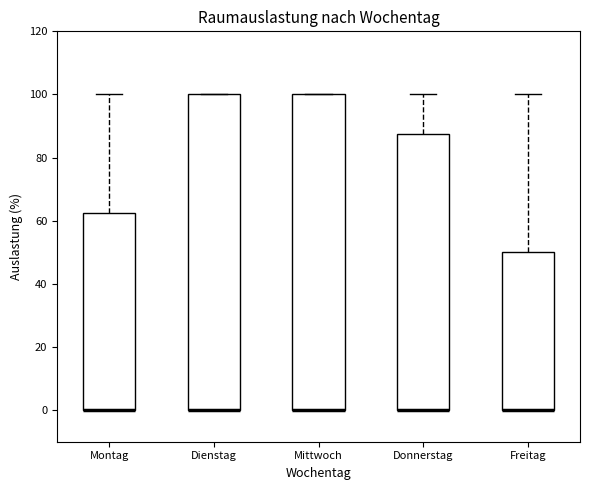

Reading left to right, transcribe this box plot: for each box, give where its median line is, the range the box spans, and where its two whiskers end, as read against the y-axis. The values are not printed on the chart, so give them approximately, as read against the axis.

Montag: median 0 (drawn on the box's lower edge), box 0 to 62, whiskers 0 to 100
Dienstag: median 0 (drawn on the box's lower edge), box 0 to 100, whiskers 0 to 100
Mittwoch: median 0 (drawn on the box's lower edge), box 0 to 100, whiskers 0 to 100
Donnerstag: median 0 (drawn on the box's lower edge), box 0 to 88, whiskers 0 to 100
Freitag: median 0 (drawn on the box's lower edge), box 0 to 50, whiskers 0 to 100